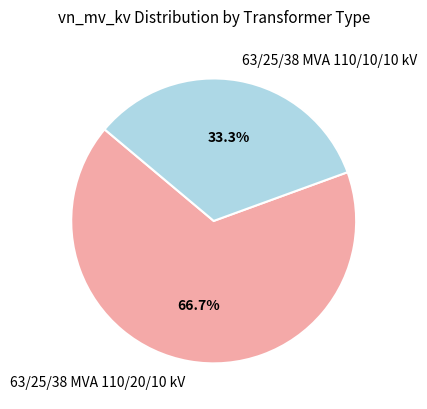

The 63/25/38 MVA 110/20/10 kV slice represents 57% of the pie. True or false?

False